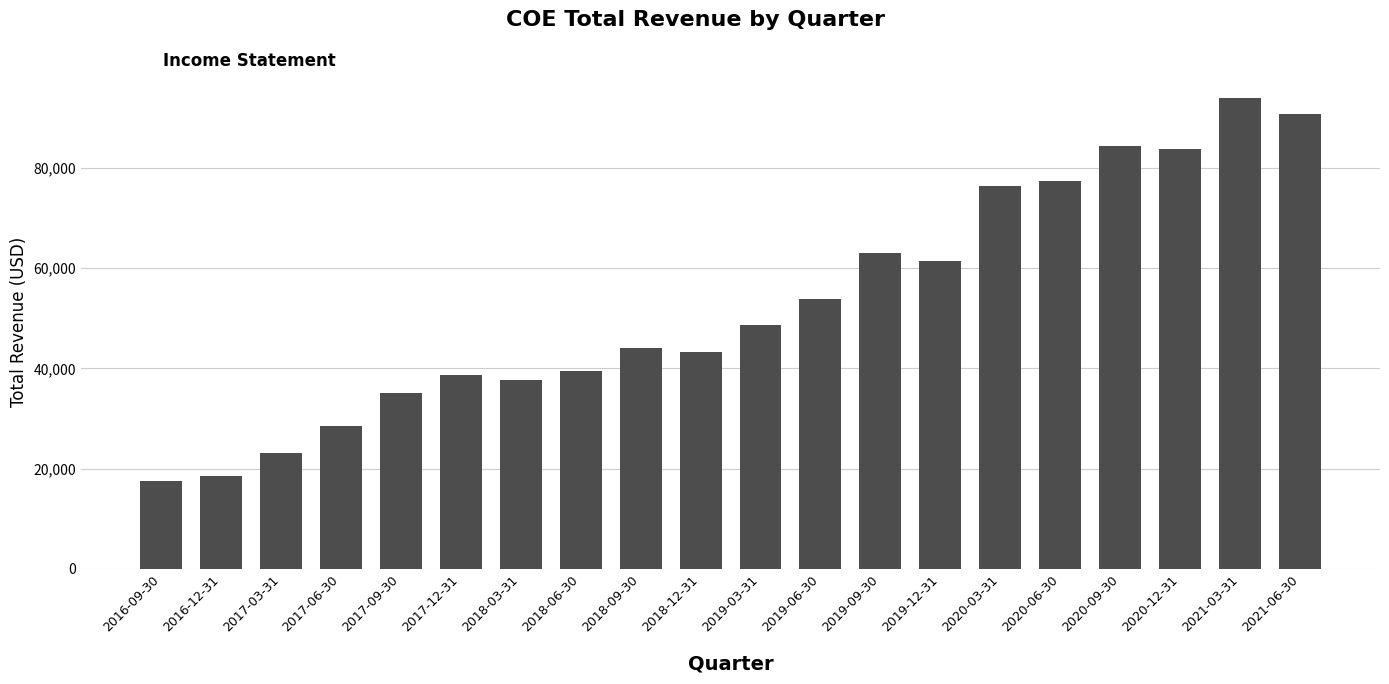

What is the ratio of the value at 2016-12-31 to the value at 2021-06-30?

0.2